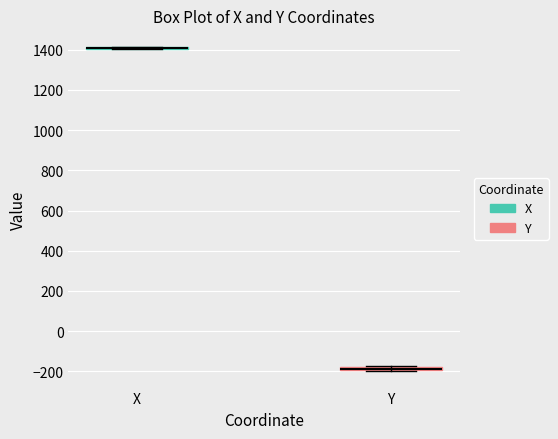

Where is the lower edge of the box for Y on the y-axis? The values are not printed on the chart, so give them approximately, as read against the axis.

-200